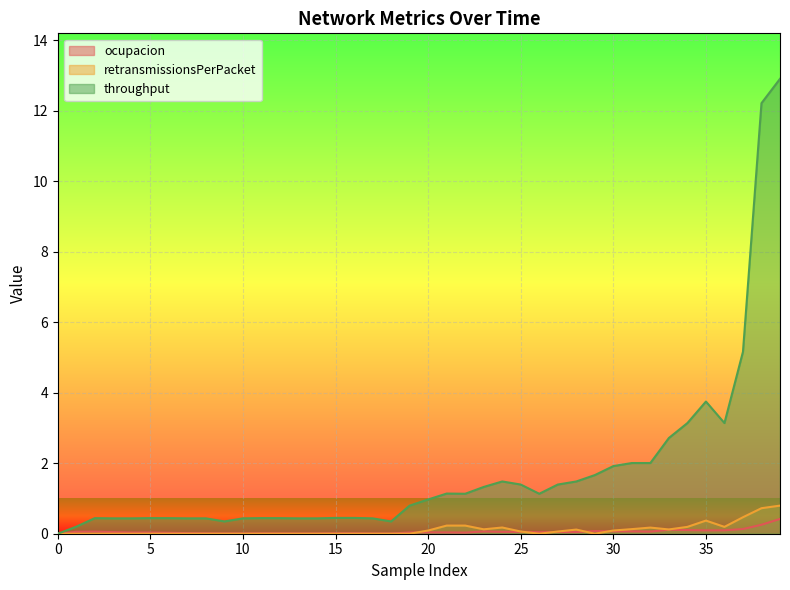

At which category does throughput reach its first local valley?

9